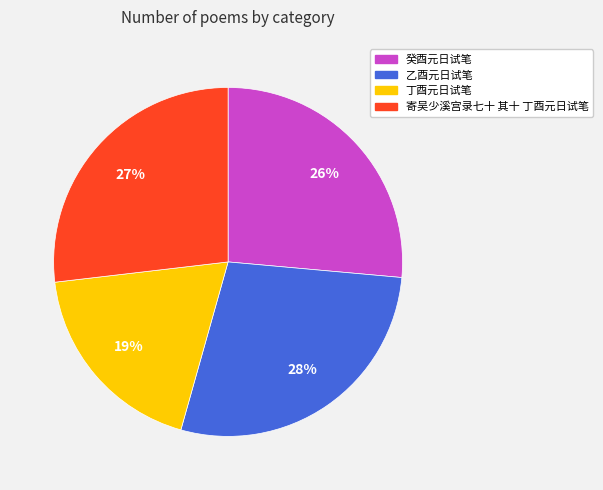

What is the ratio of the value at 丁酉元日试笔 to the value at 寄吴少溪宫录七十 其十 丁酉元日试笔?

0.7